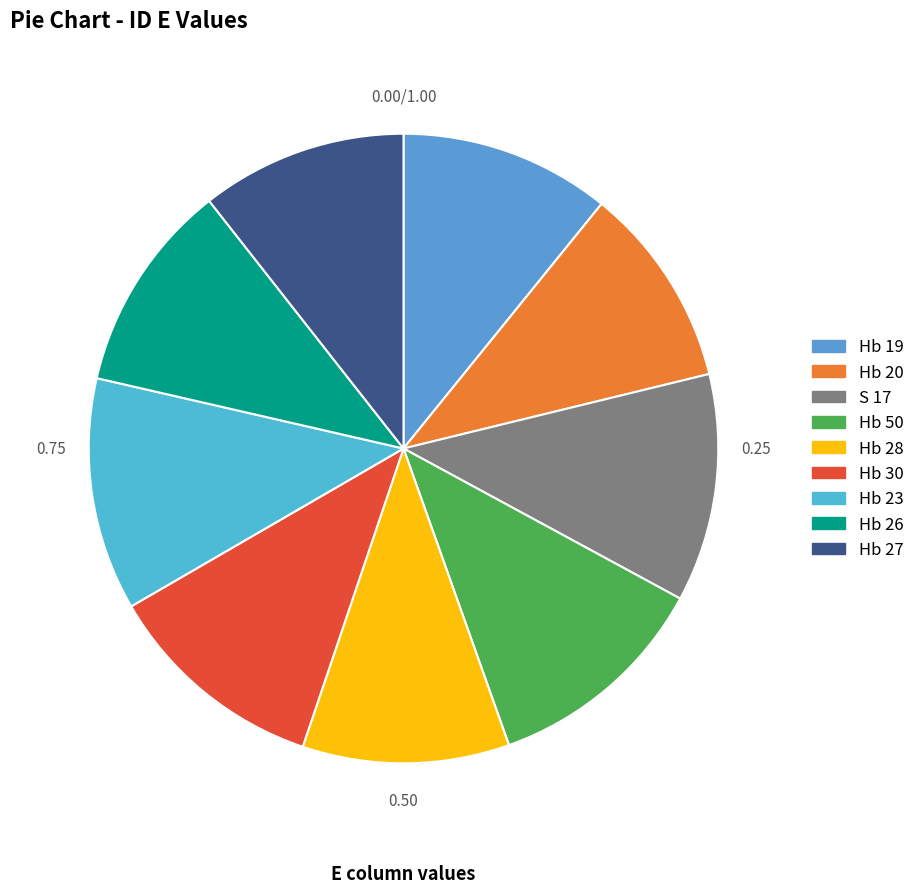

Which category has the smallest portion of the pie?

Hb 20